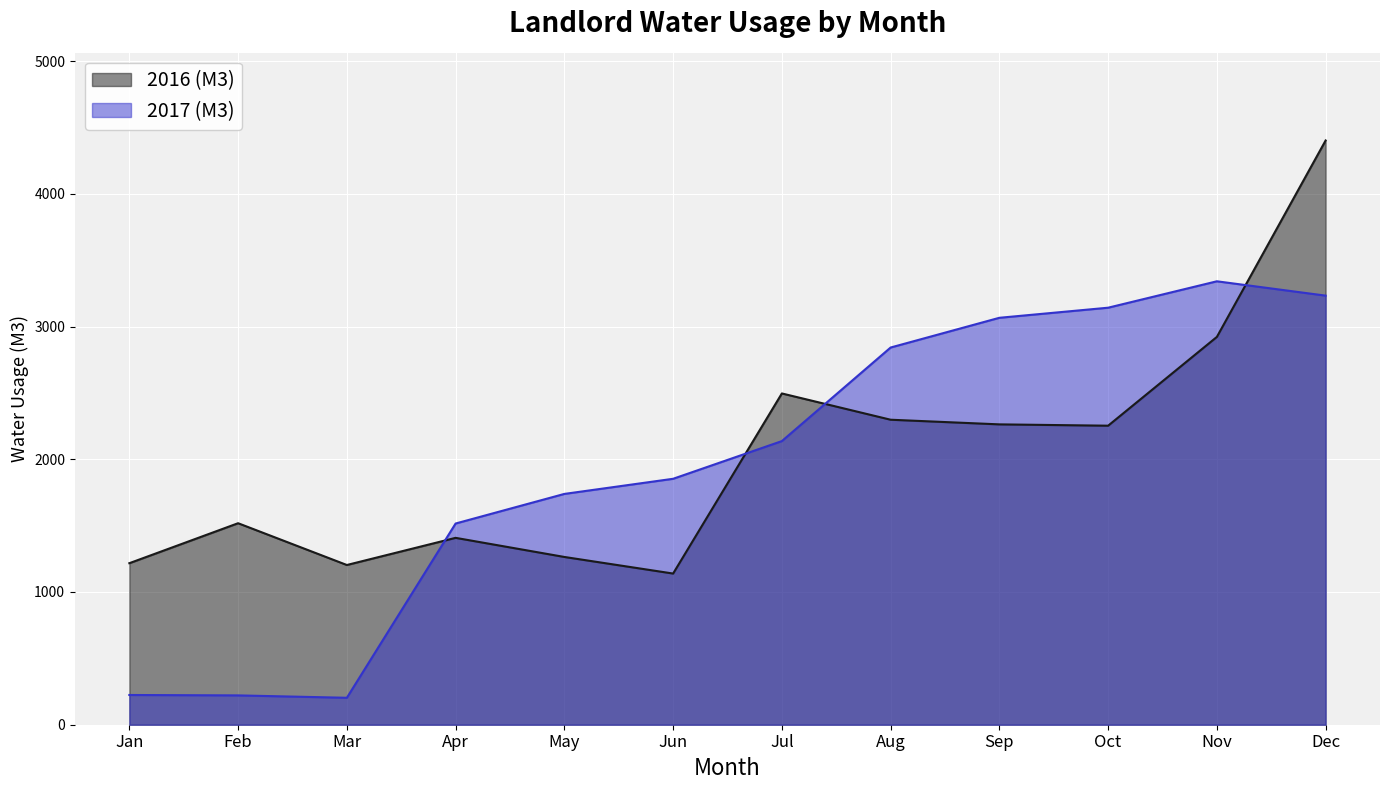

Rank the series at Jan from lowest to highest value.

2017 (M3), 2016 (M3)